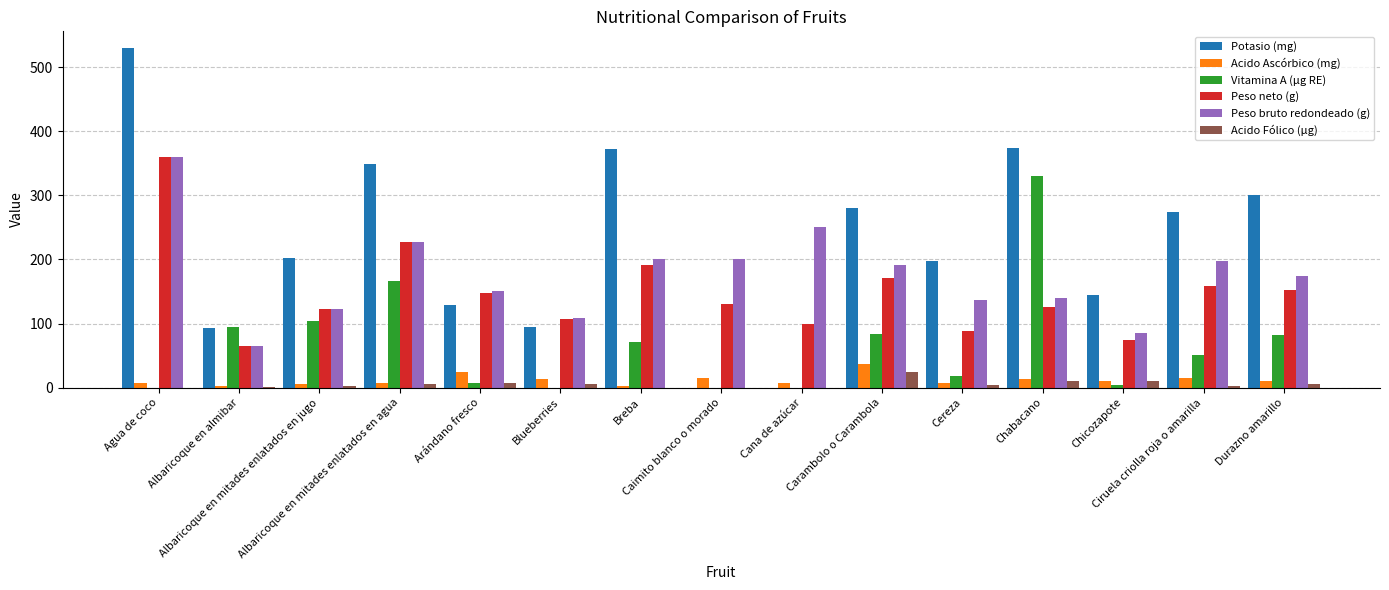

What is the sum of all Potasio (mg) values?

3338.0